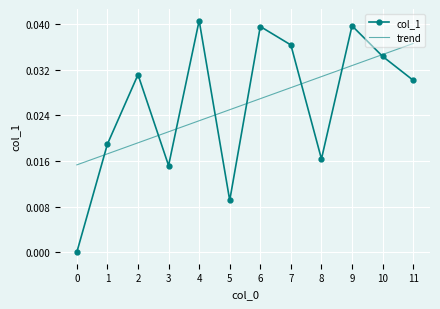

The value of trend at 11 is 0.0. True or false?

True